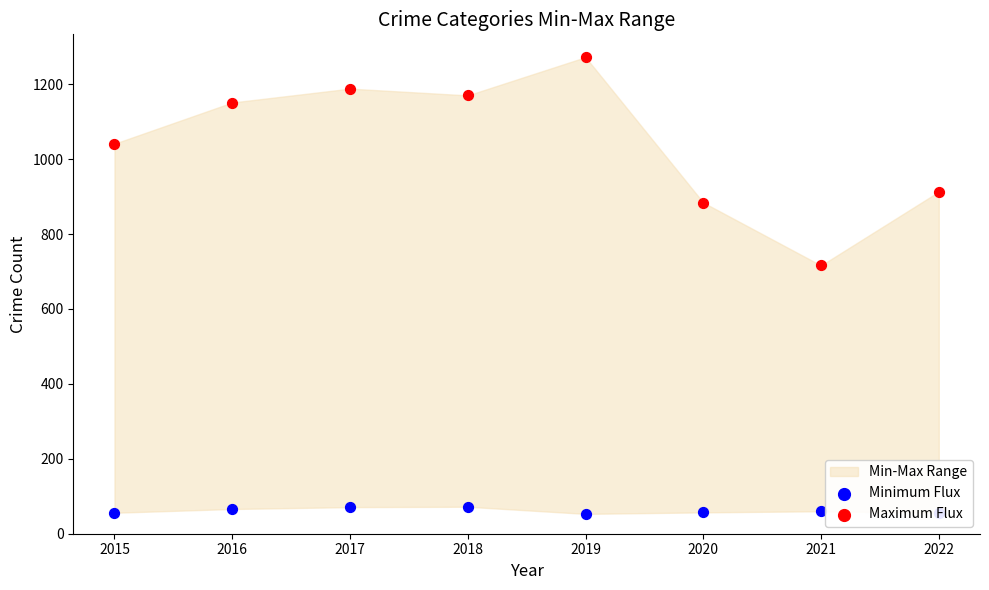

Which series reaches the maximum Y coordinate?

Maximum Flux